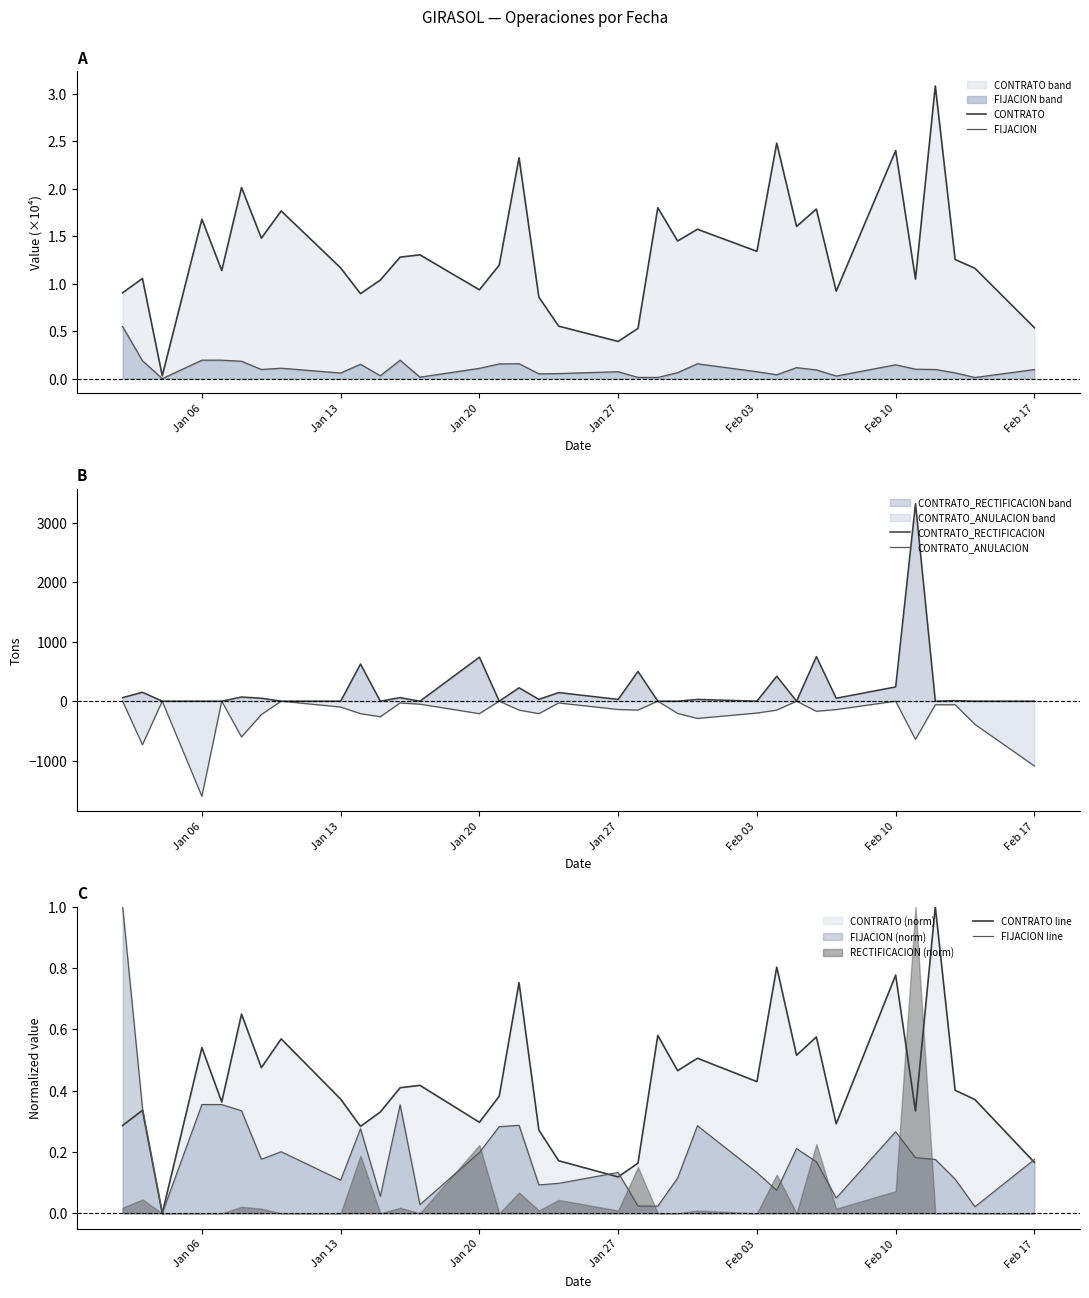

What is the highest value of the FIJACION line series?

1.0